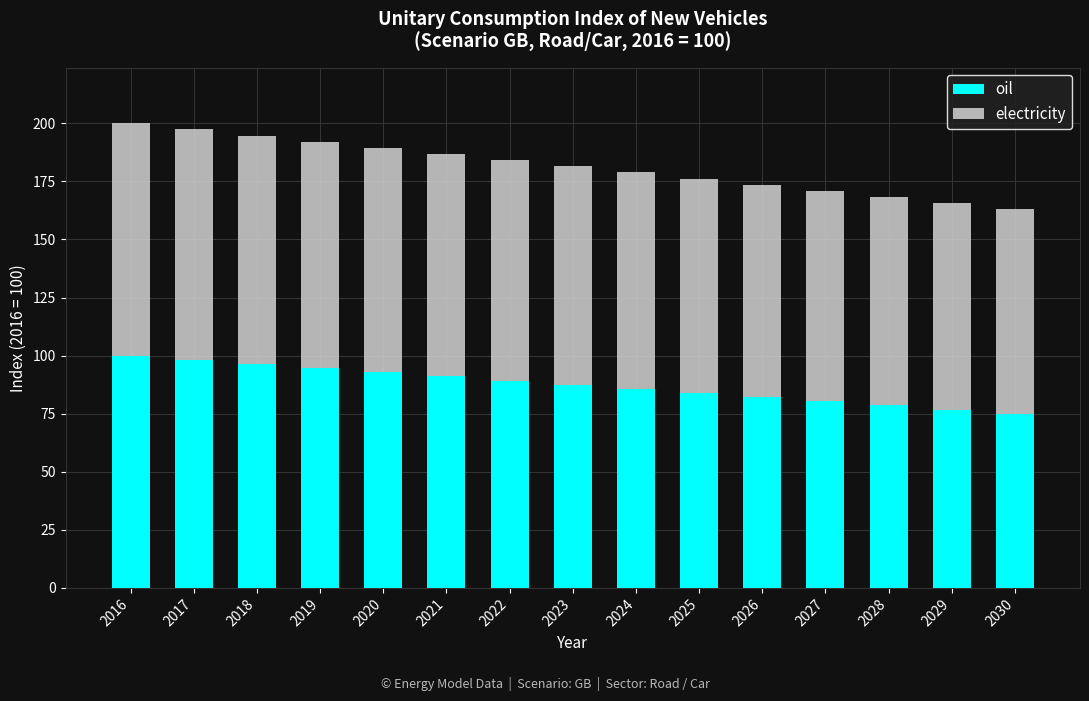

Reading left to right, list the values for the oil series.

100.0	98.2	96.4	94.6	92.9	91.1	89.3	87.5	85.7	83.9	82.1	80.4	78.6	76.8	75.0